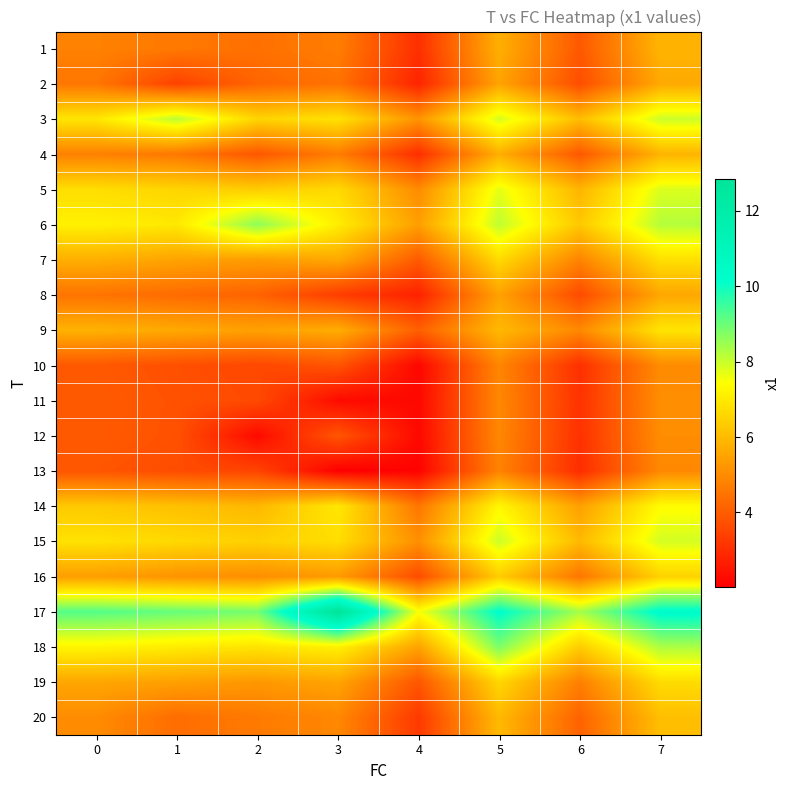

Which category has the lowest value across all series?

3